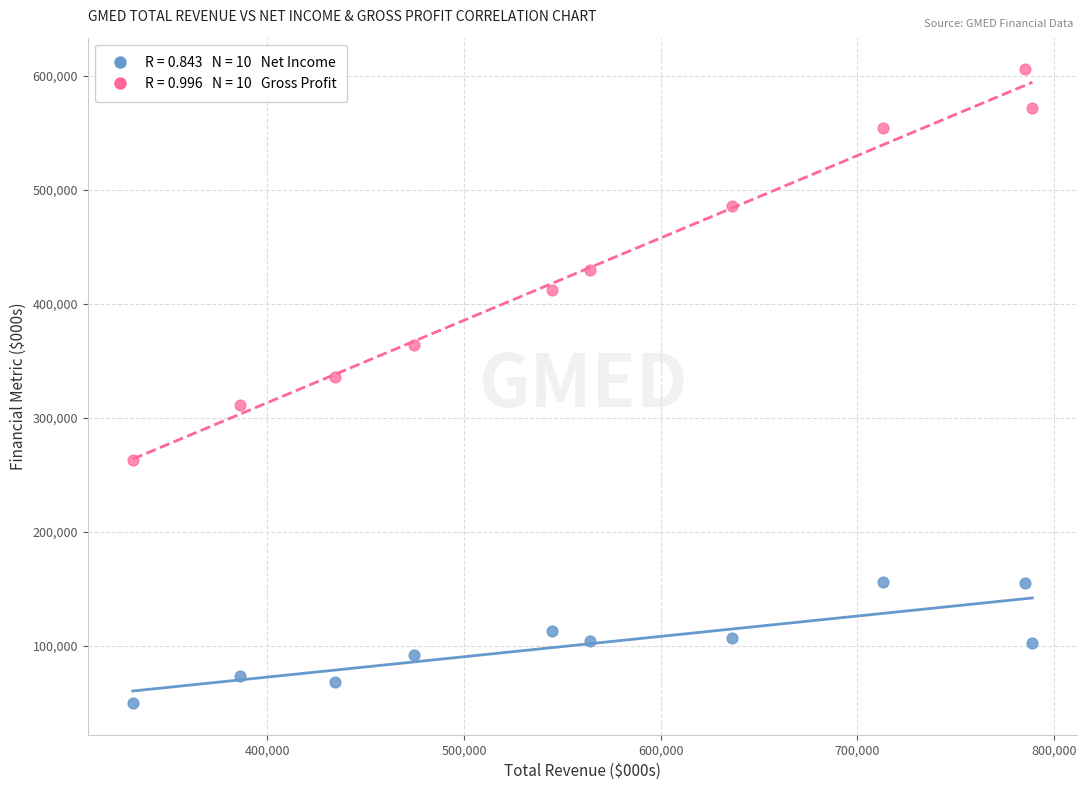

Across all series, what Y value is closest to 327700?

335400